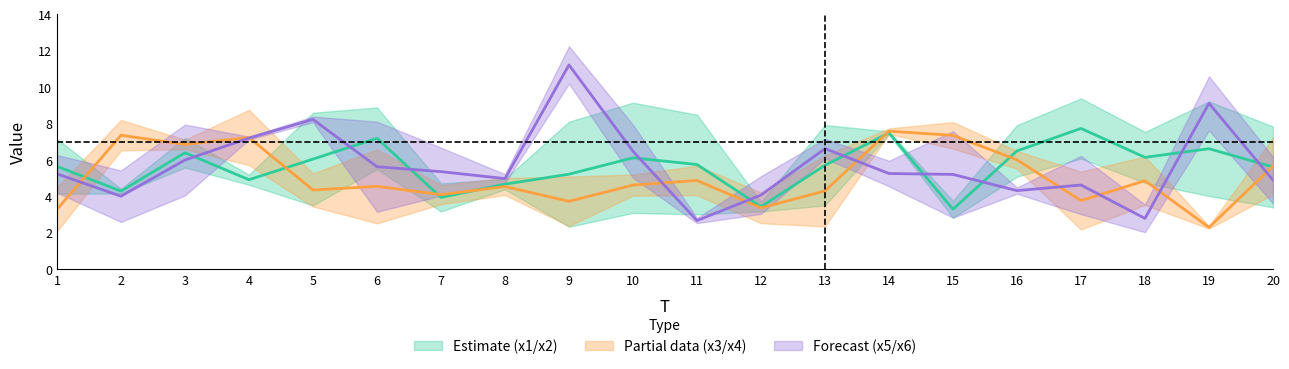

Read the x3 value at 11.

4.1